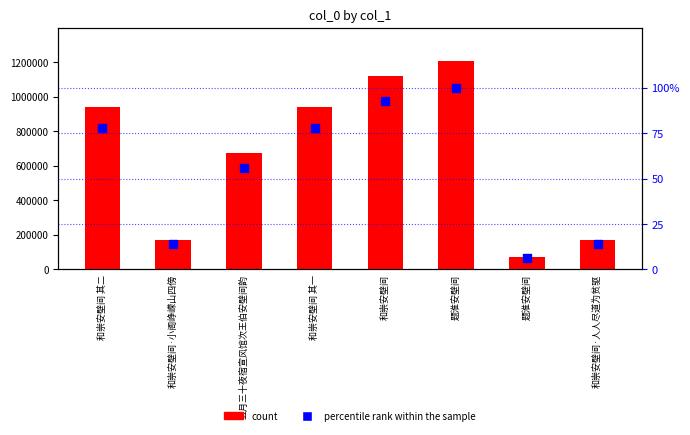

Which series contains the lowest Y value?

percentile rank within the sample